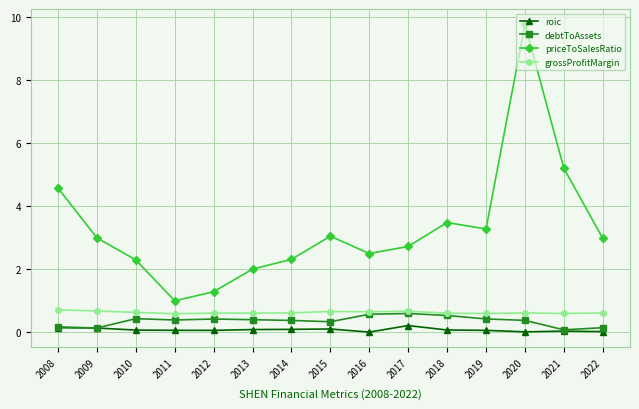

True or false: grossProfitMargin and roic cross at least once.

False